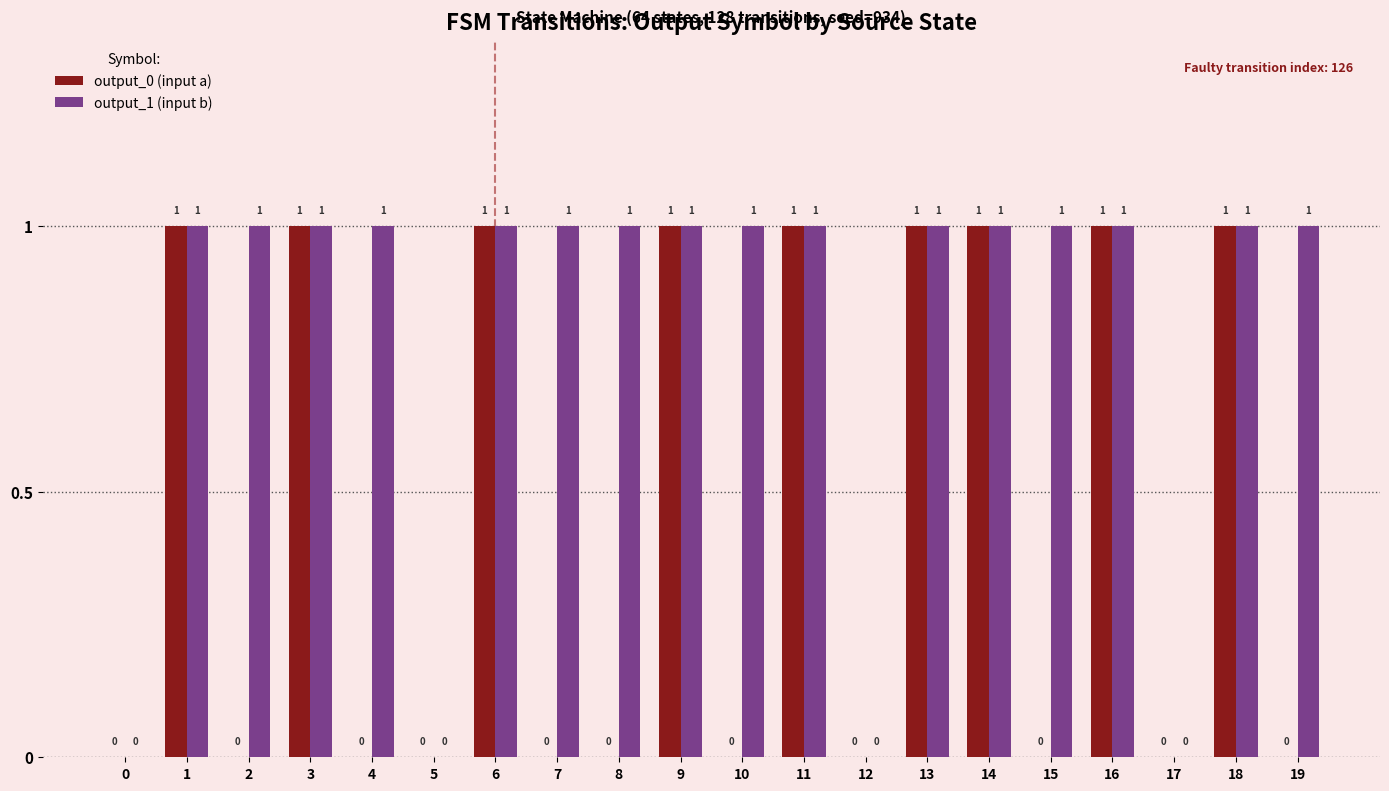

What is the highest value of the output_0 (input a) series?

1